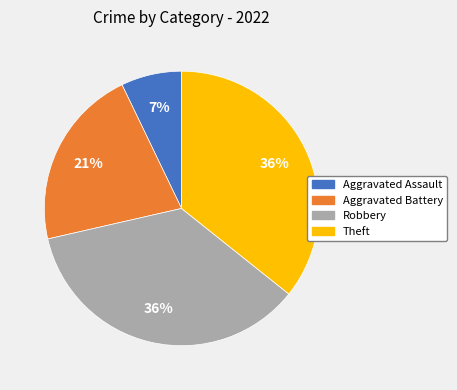

The Aggravated Battery slice represents 31% of the pie. True or false?

False